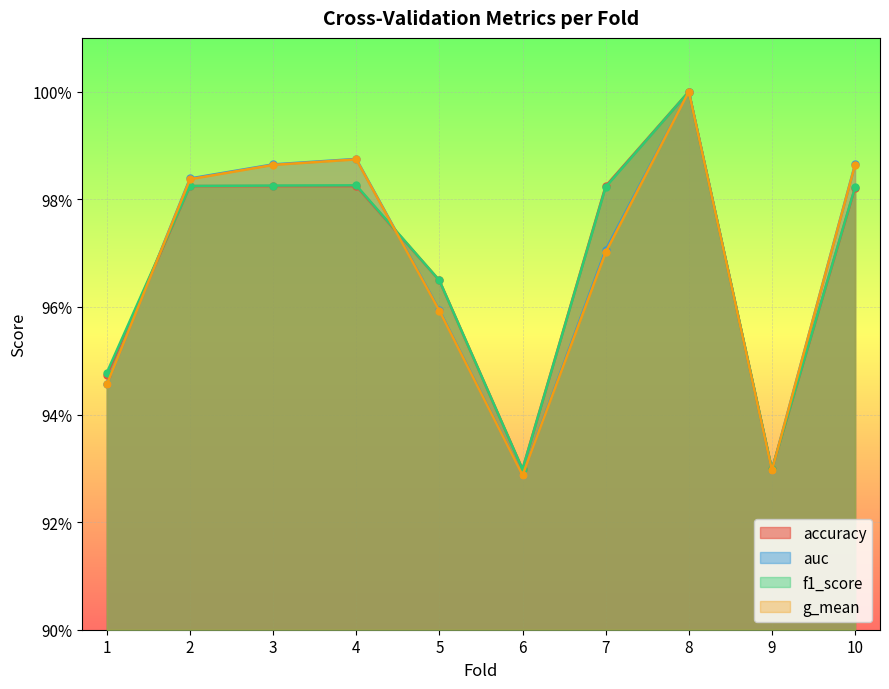

Reading left to right, list all the values displayed in this chart.

accuracy: 1=0.9	2=1.0	3=1.0	4=1.0	5=1.0	6=0.9	7=1.0	8=1.0	9=0.9	10=1.0
auc: 1=0.9	2=1.0	3=1.0	4=1.0	5=1.0	6=0.9	7=1.0	8=1.0	9=0.9	10=1.0
f1_score: 1=0.9	2=1.0	3=1.0	4=1.0	5=1.0	6=0.9	7=1.0	8=1.0	9=0.9	10=1.0
g_mean: 1=0.9	2=1.0	3=1.0	4=1.0	5=1.0	6=0.9	7=1.0	8=1.0	9=0.9	10=1.0